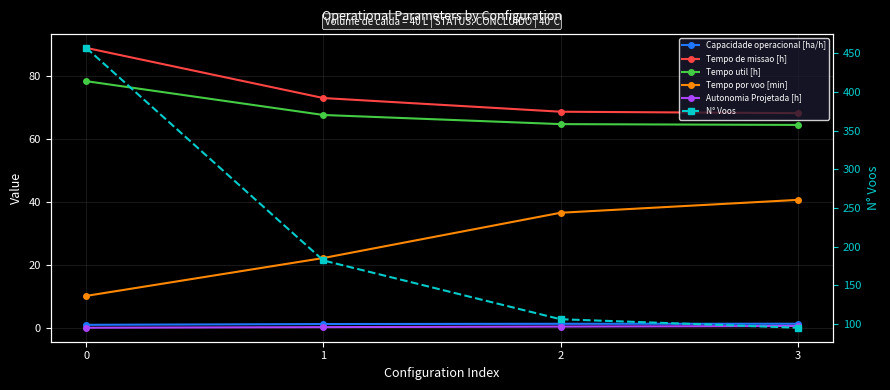

What is the total value across all series at 2?

278.4